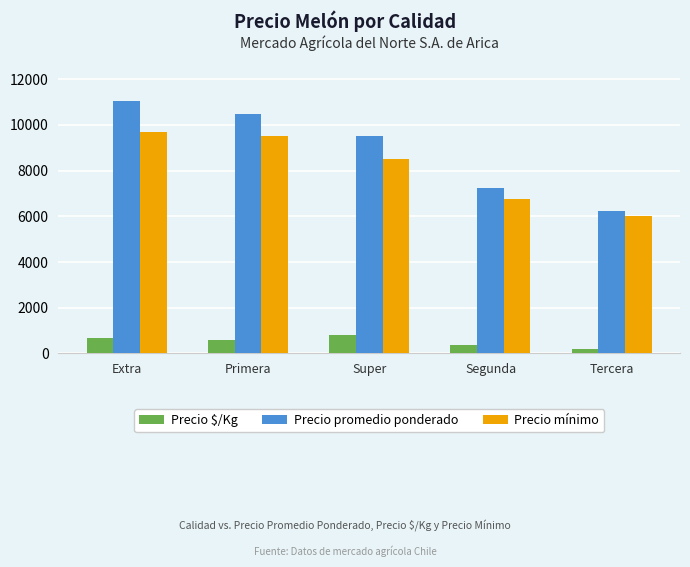

Reading left to right, transcribe all the data shown in this chart.

Precio $/Kg: 656	583	792	354	208
Precio promedio ponderado: 11050	10500	9500	7250	6250
Precio mínimo: 9700	9500	8500	6750	6000